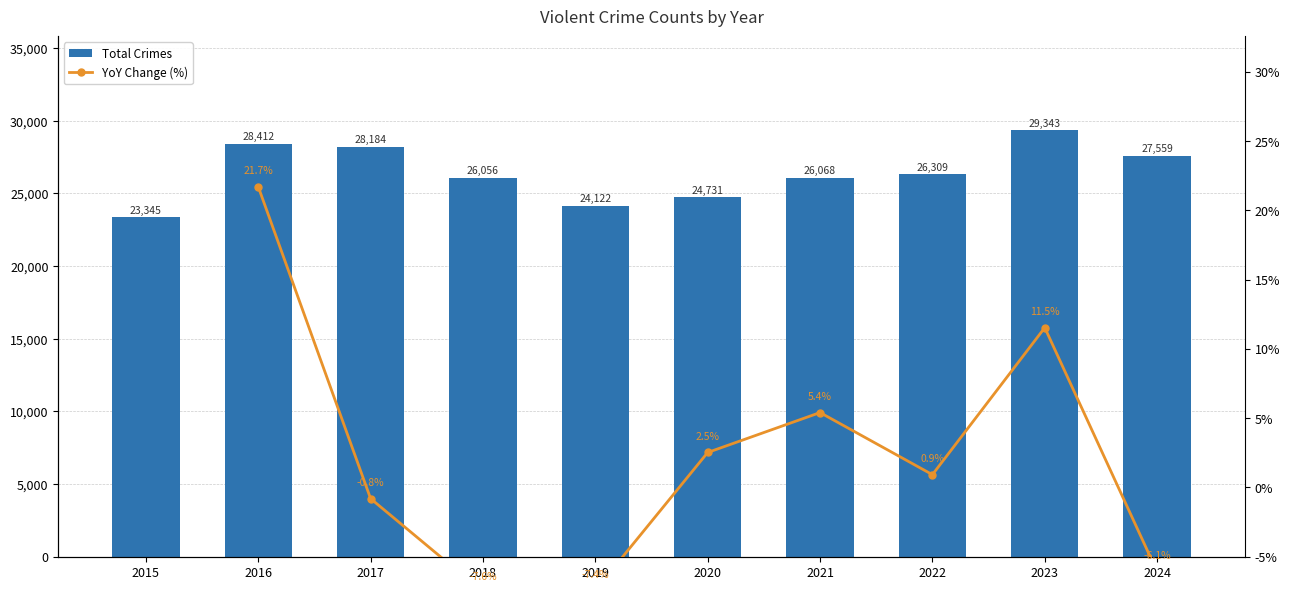

Is the value of Total Crimes at 2018 greater than the value of YoY Change (%) at 2019?

Yes